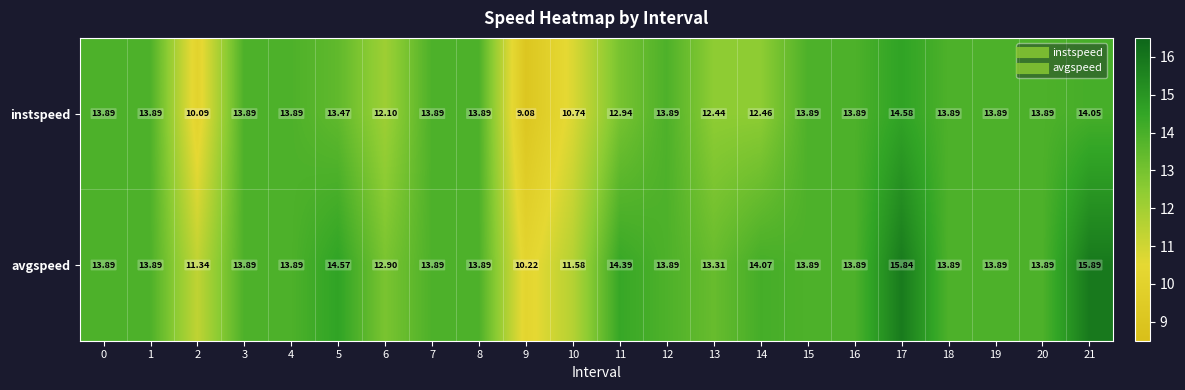

Which series has the largest total across all categories?

avgspeed